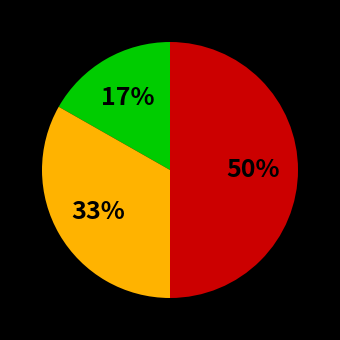

To the nearest percent, what is the average slice percentage?

33%